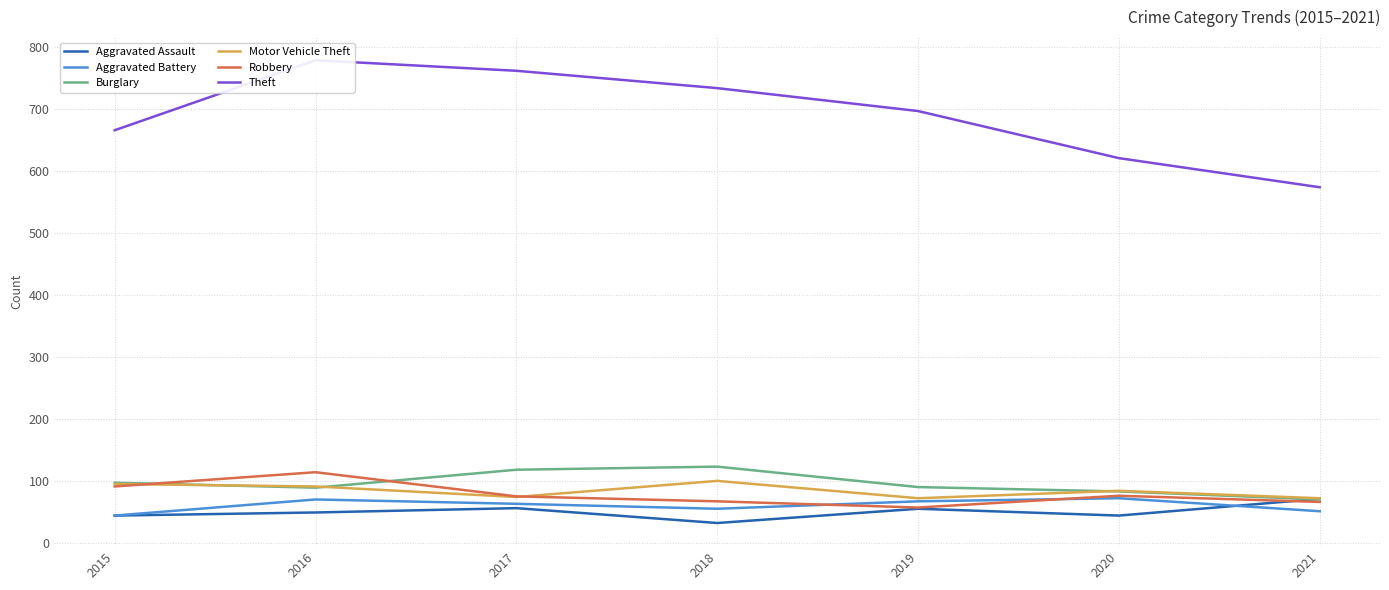

How many data points in Aggravated Assault are less than 49?

3